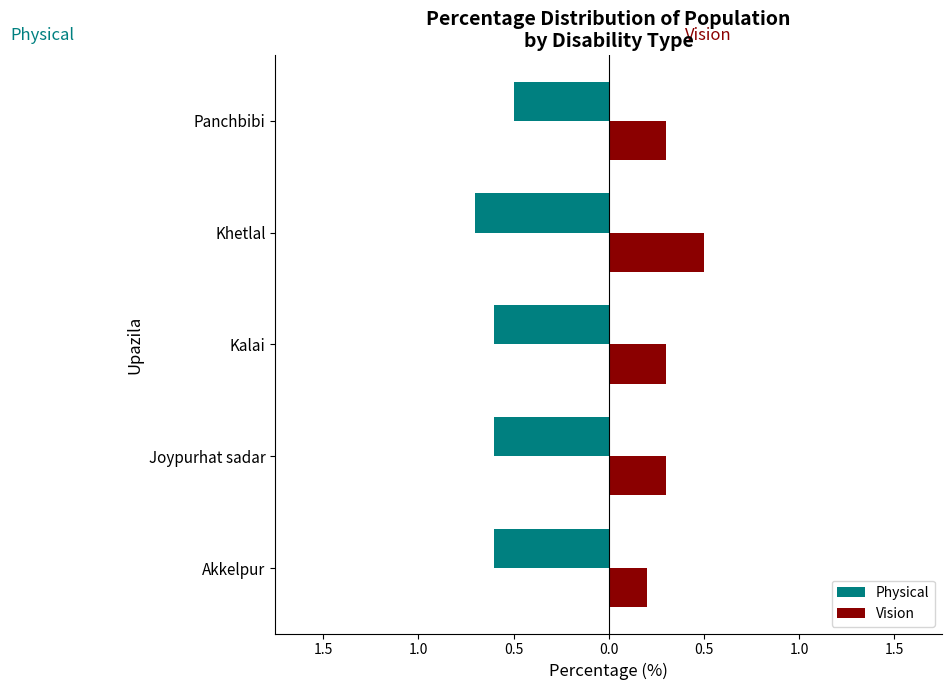

Reading right to left, what are all the values shown in this chart?

Physical: -0.5	-0.7	-0.6	-0.6	-0.6
Vision: 0.3	0.5	0.3	0.3	0.2